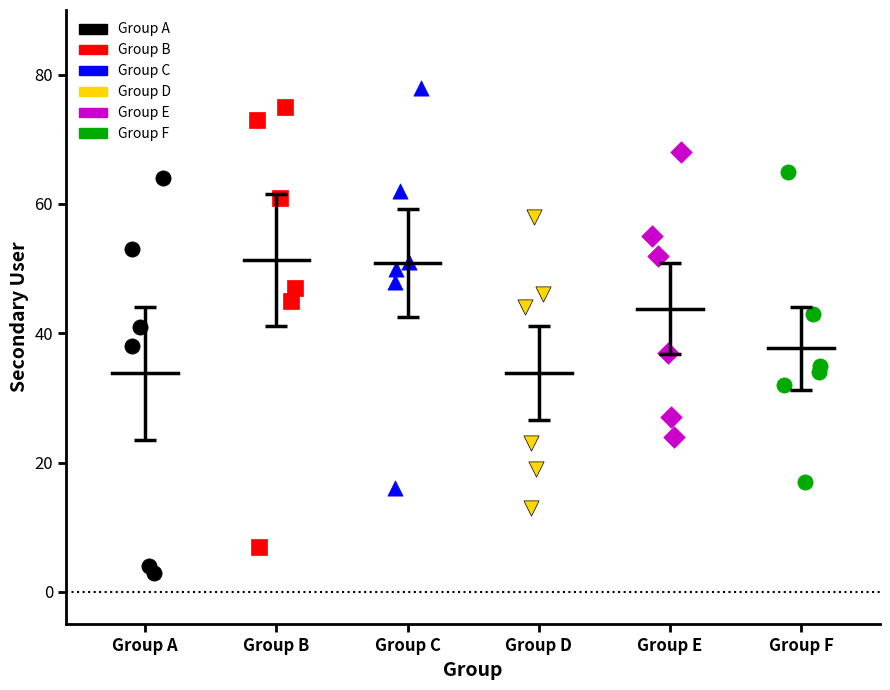

Which series reaches the minimum Y coordinate?

Group A